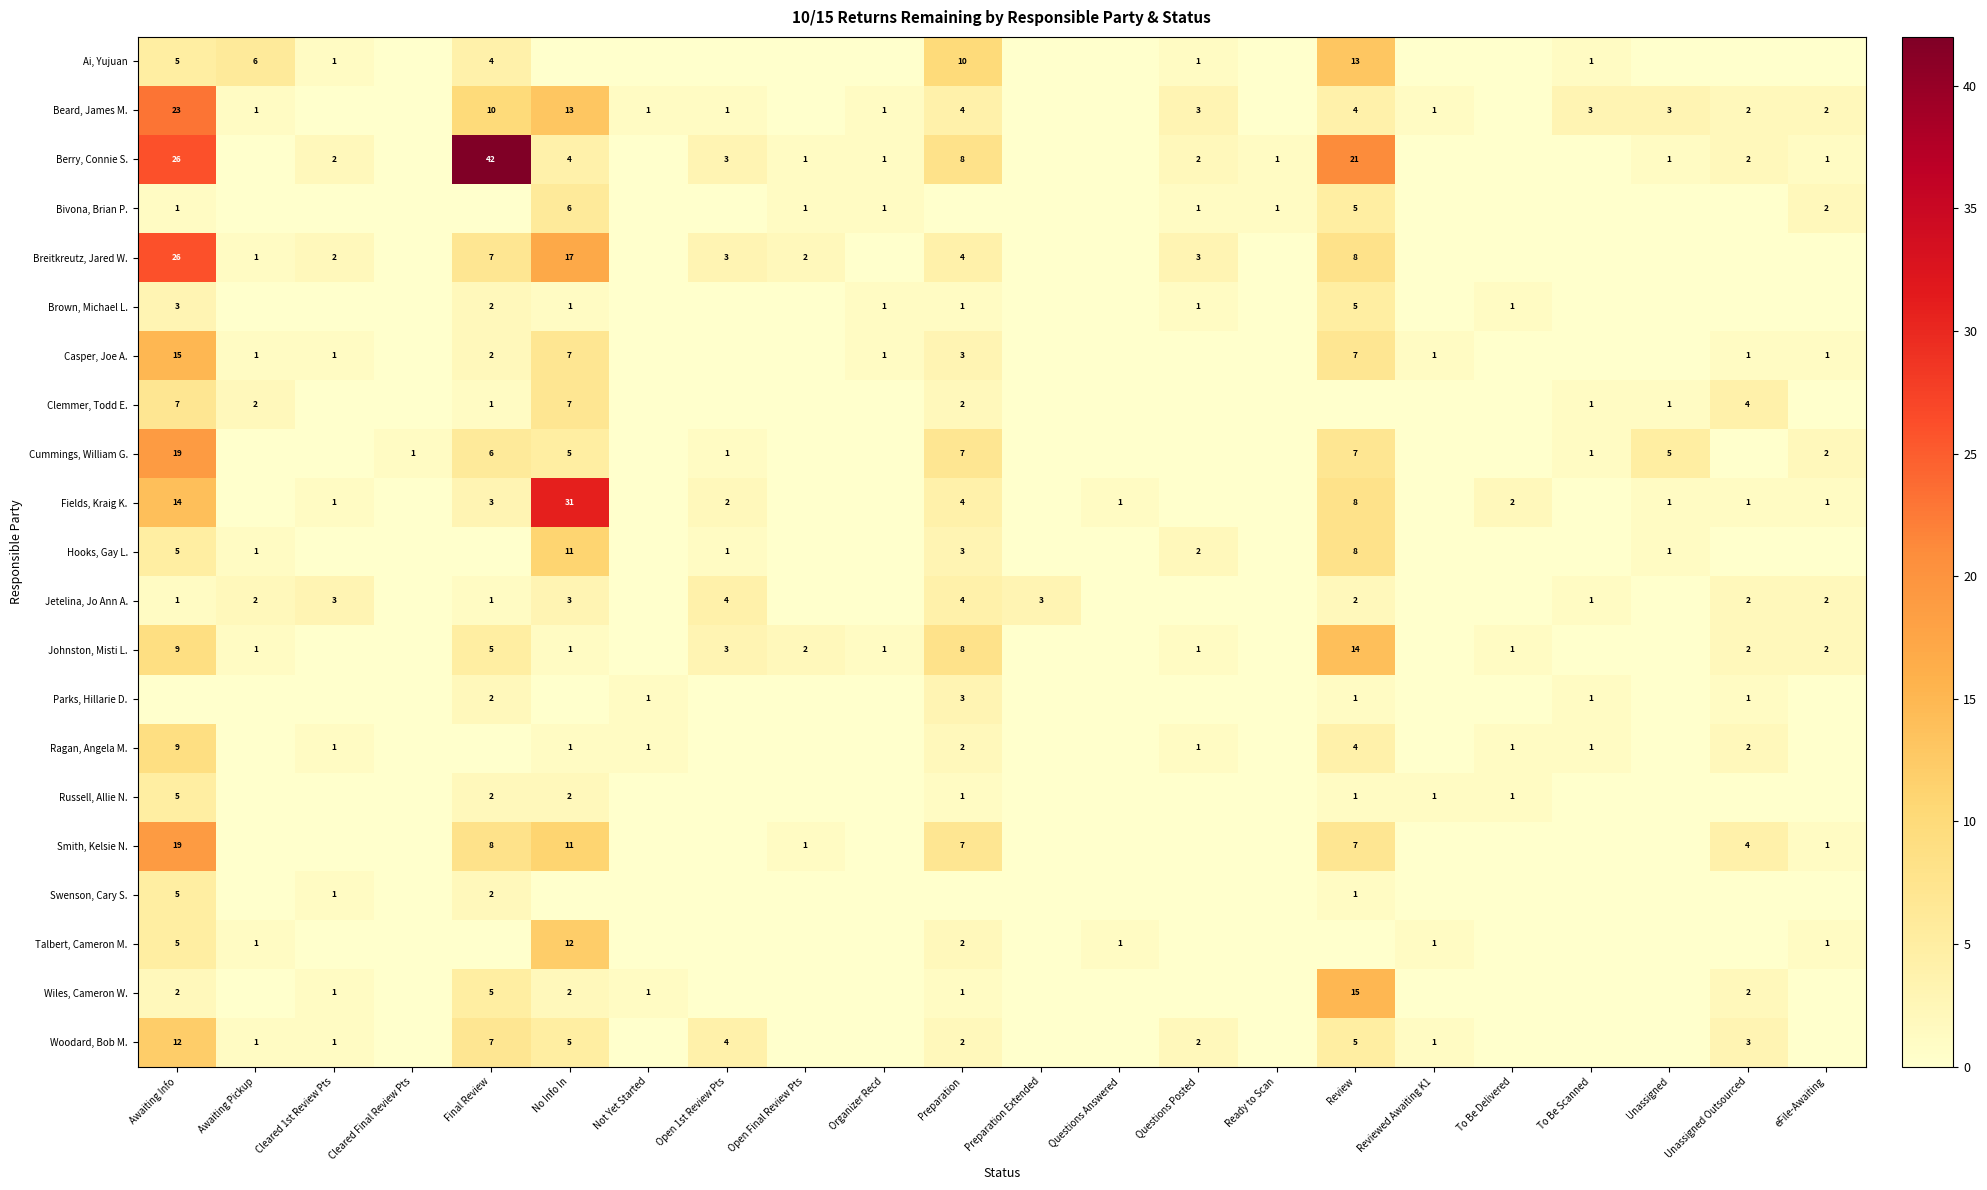

Is it true that Woodard, Bob M. equals 4 at Unassigned Outsourced?

False